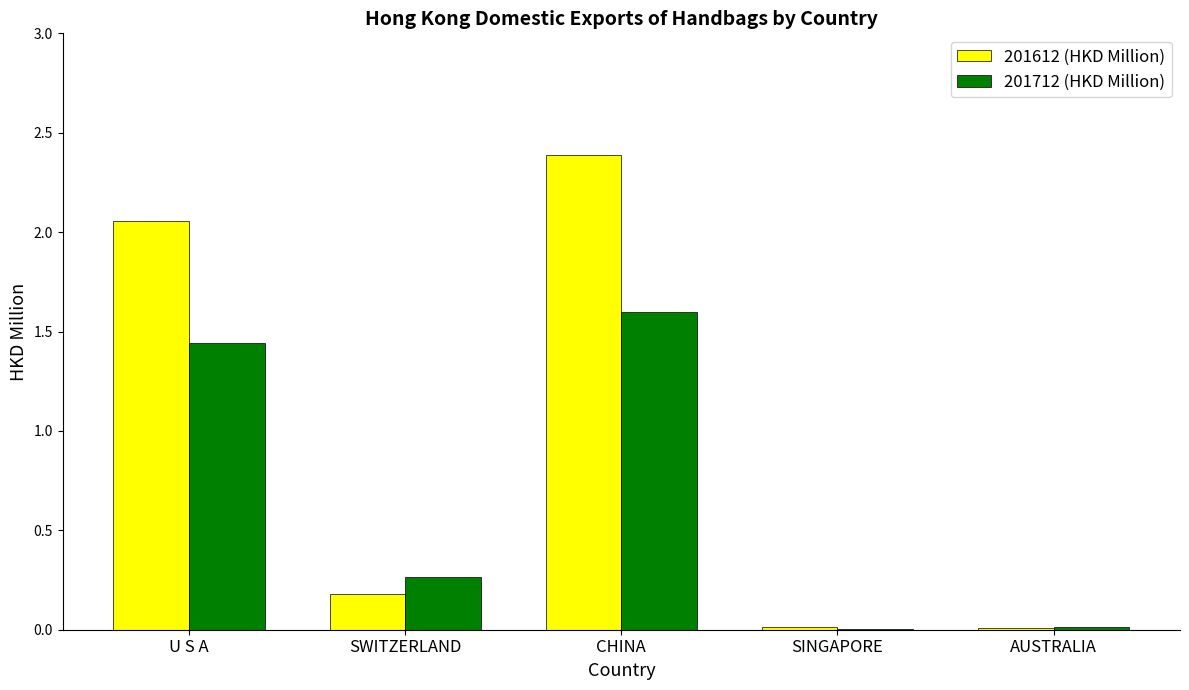

Which category has the highest value in the 201612 (HKD Million) series?

CHINA